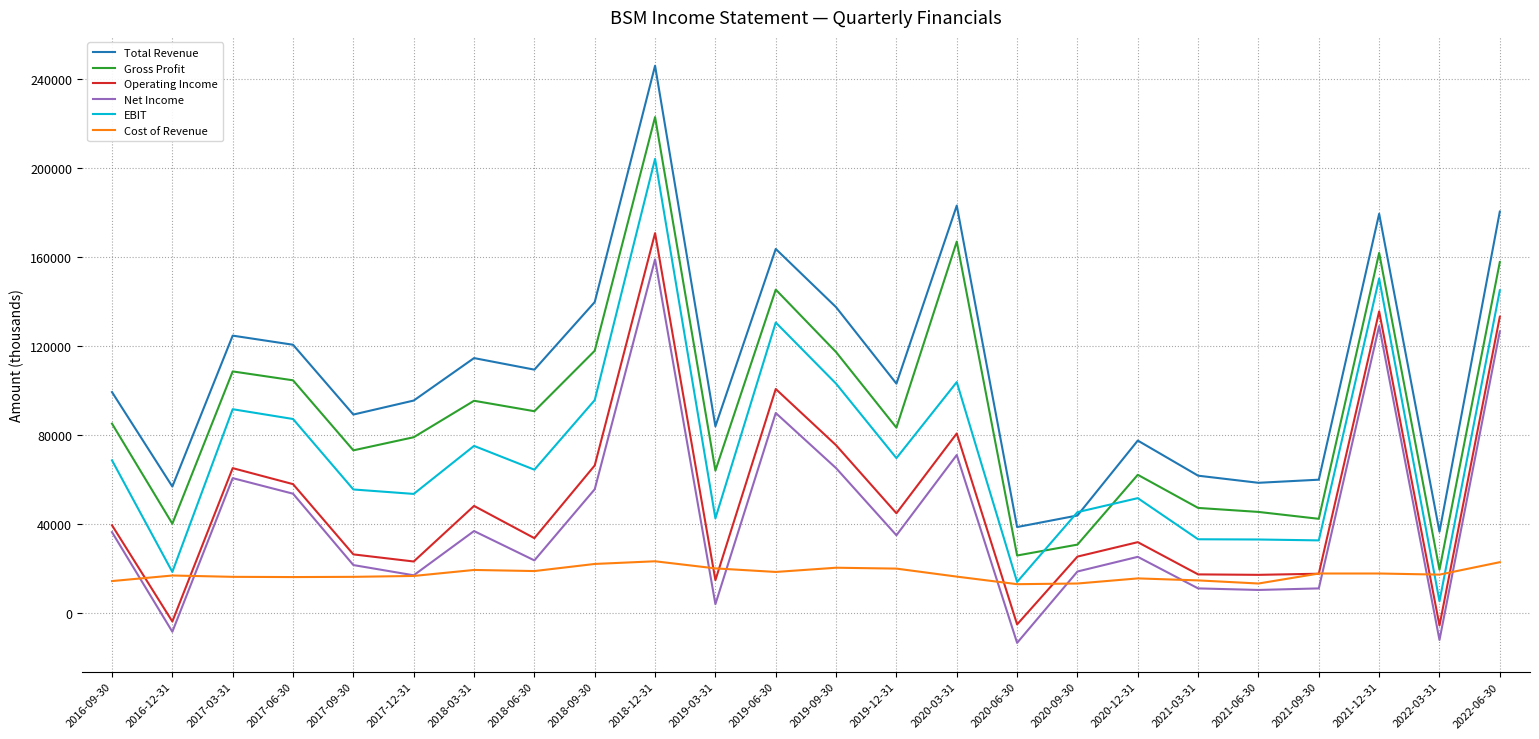

Between 2017-06-30 and 2022-06-30, which series saw the biggest shift?

Operating Income